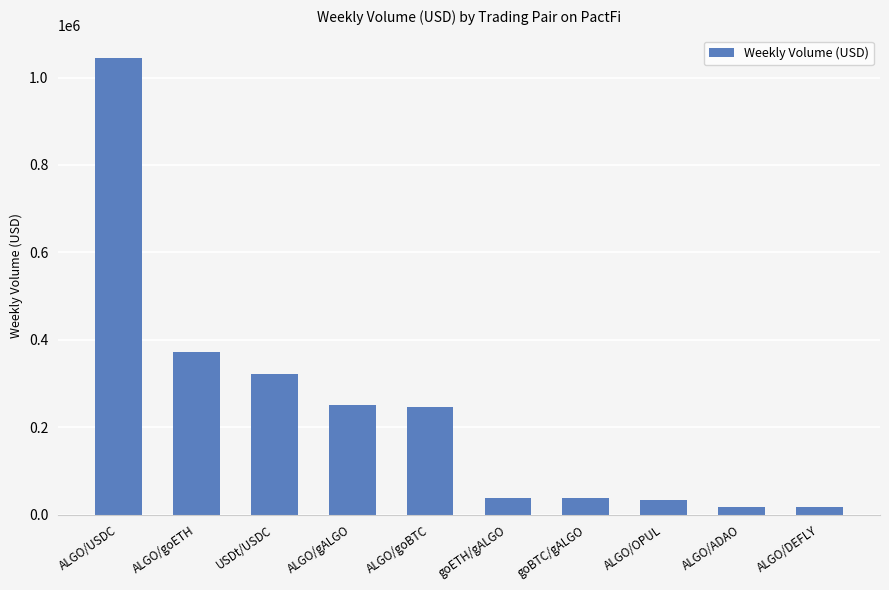

What is the difference between the maximum and minimum values?

1026446